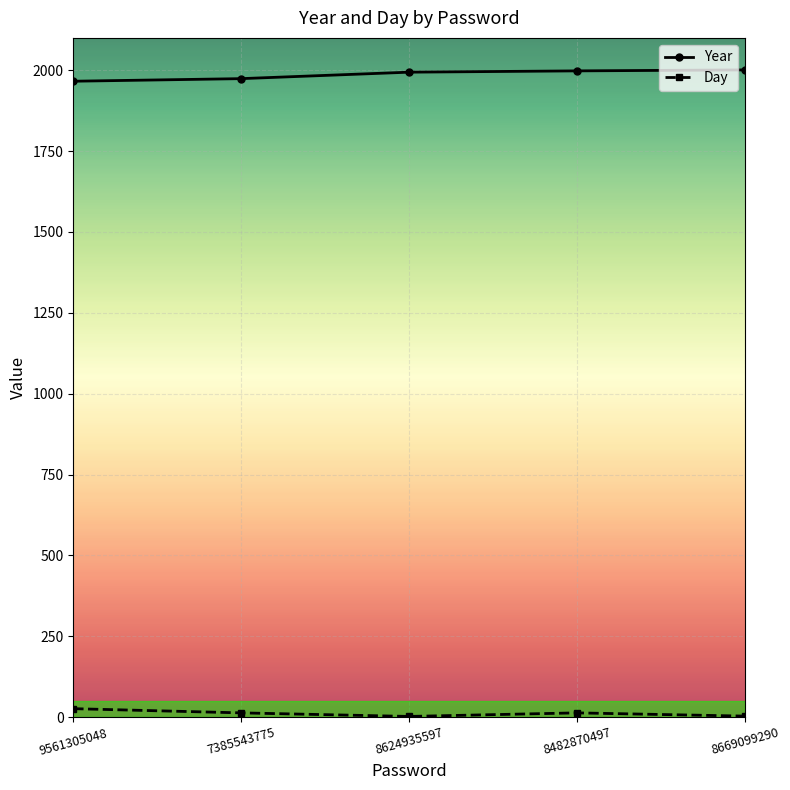

Which series has the largest total across all categories?

Year